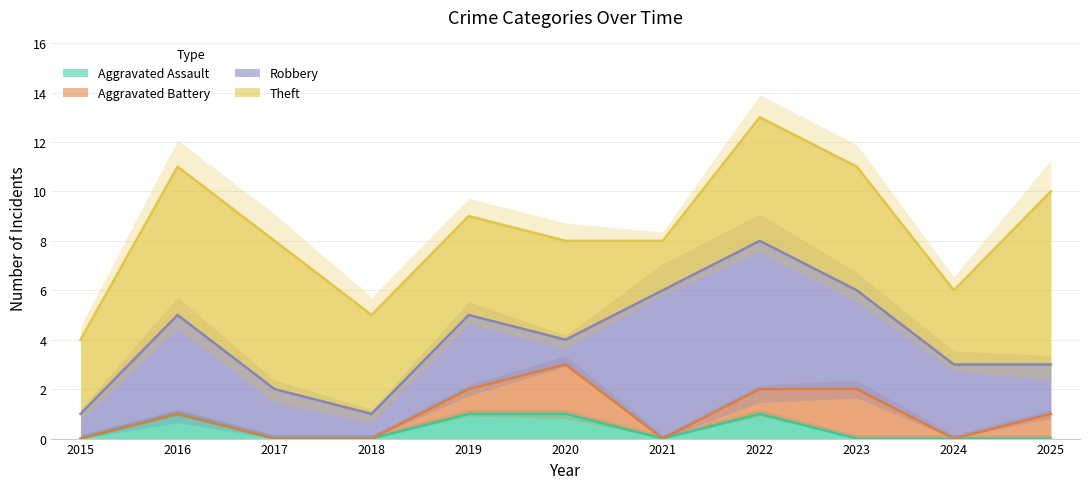

True or false: Aggravated Battery and Theft cross at least once.

False